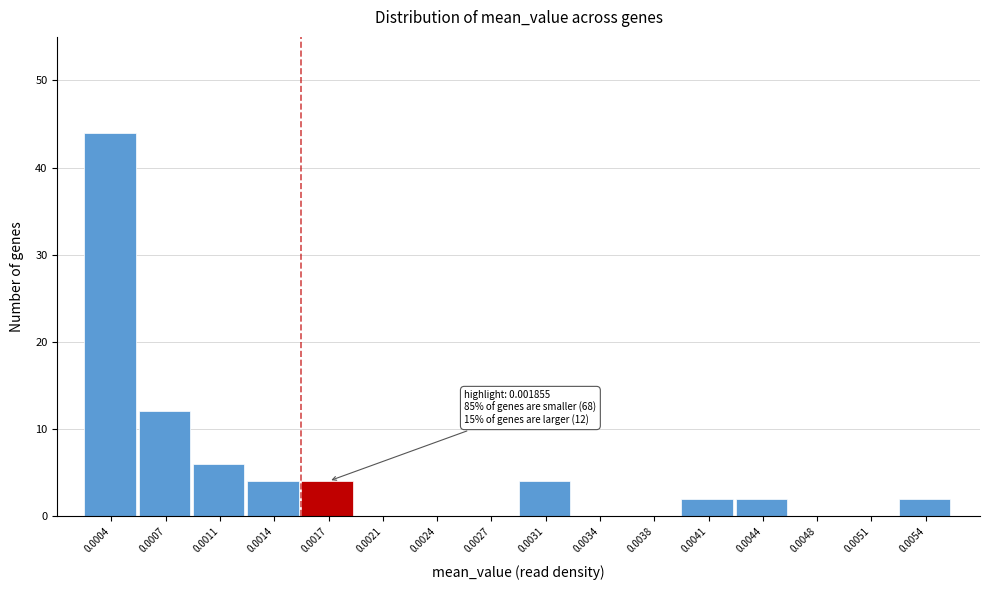

Reading right to left, list all the values displayed in this chart.

0.0054=2	0.0051=0	0.0048=0	0.0044=2	0.0041=2	0.0038=0	0.0034=0	0.0031=4	0.0027=0	0.0024=0	0.0021=0	0.0017=4	0.0014=4	0.0011=6	0.0007=12	0.0004=44